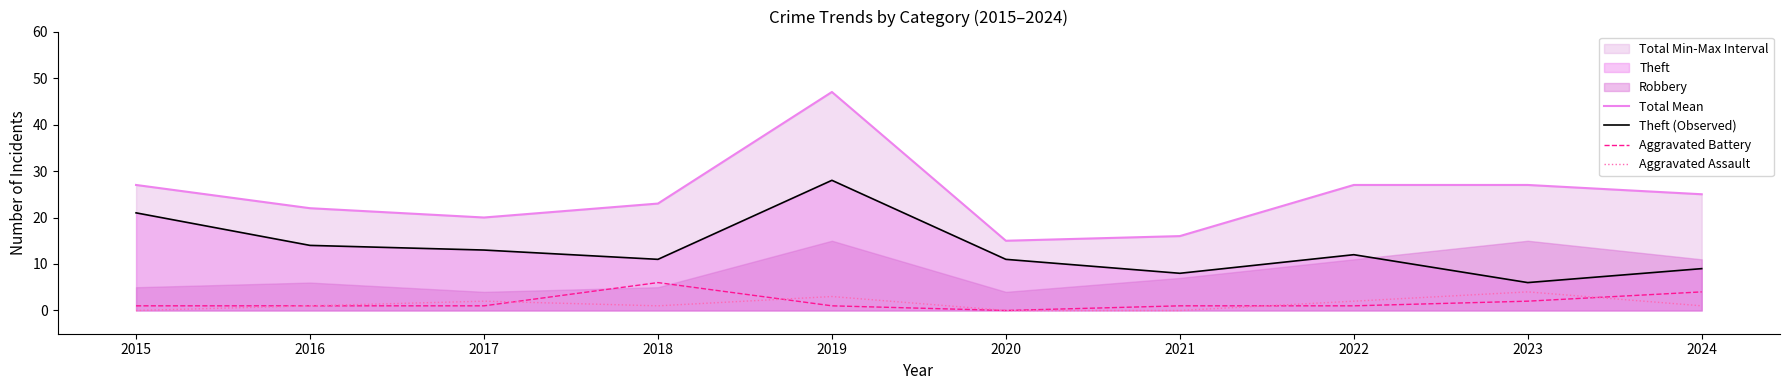

What is the sum of all Aggravated Assault values?

14